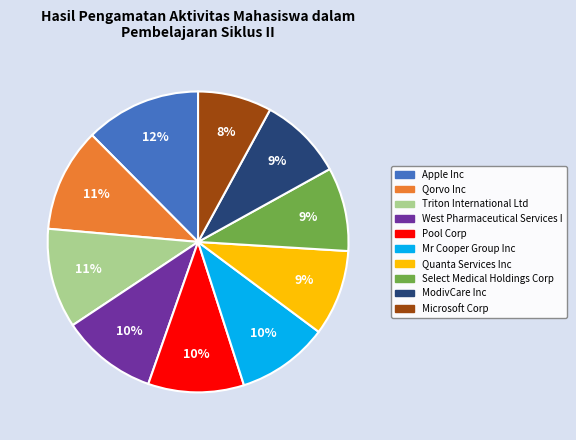

How many slices are in this pie chart?

10